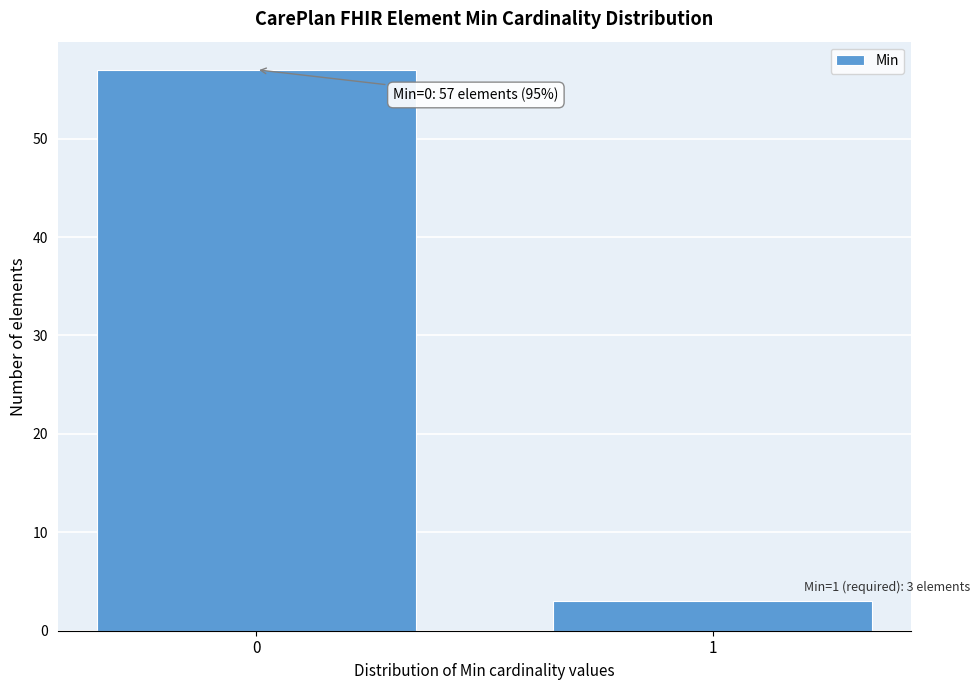

Reading left to right, list all the values displayed in this chart.

0=57	1=3